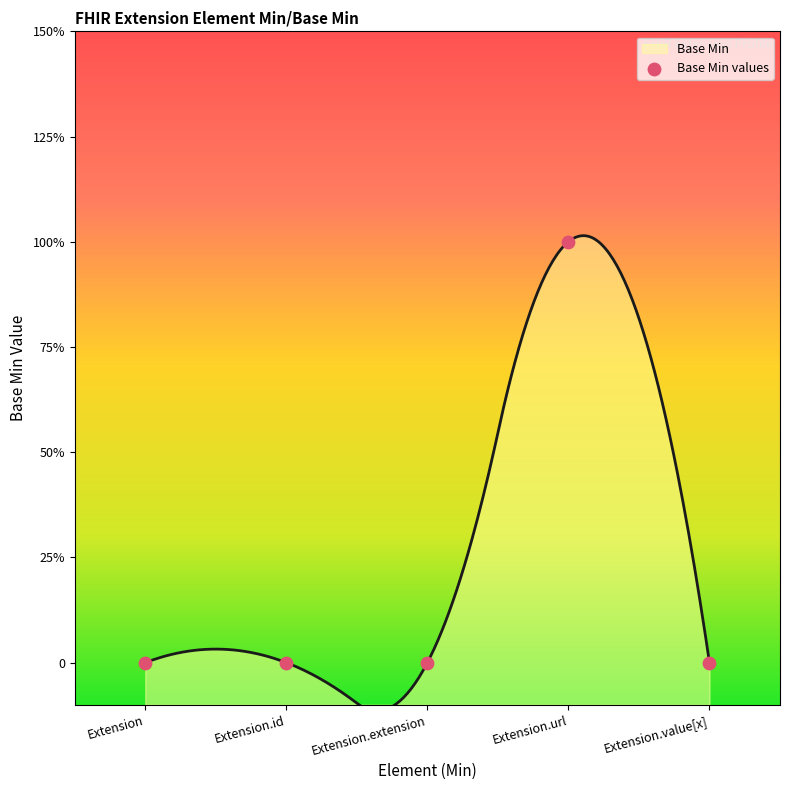

Which has a higher value, Extension.id or Extension?

Extension.id